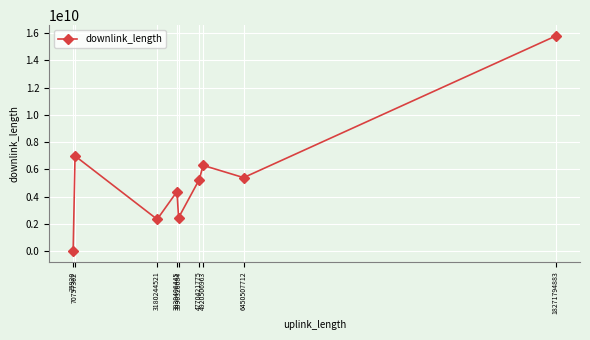

How many points are higher than both their immediate neighbors (excluding endpoints)?

3